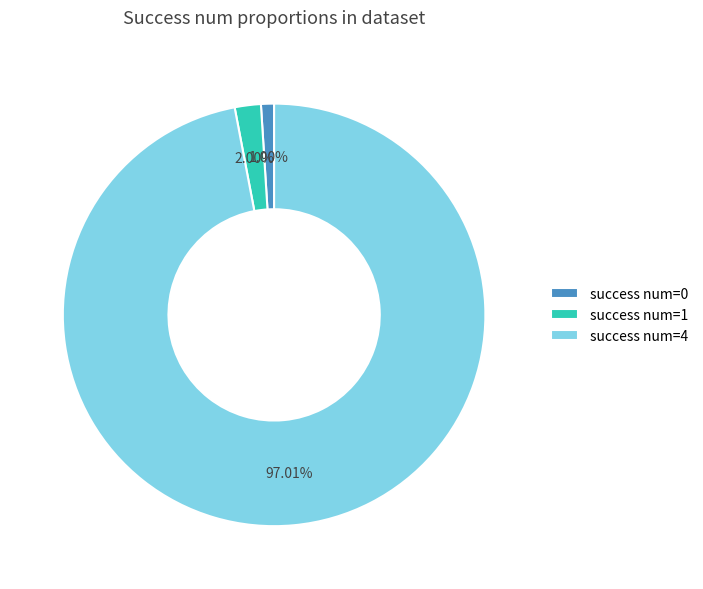

What is the majority slice?

success num=4